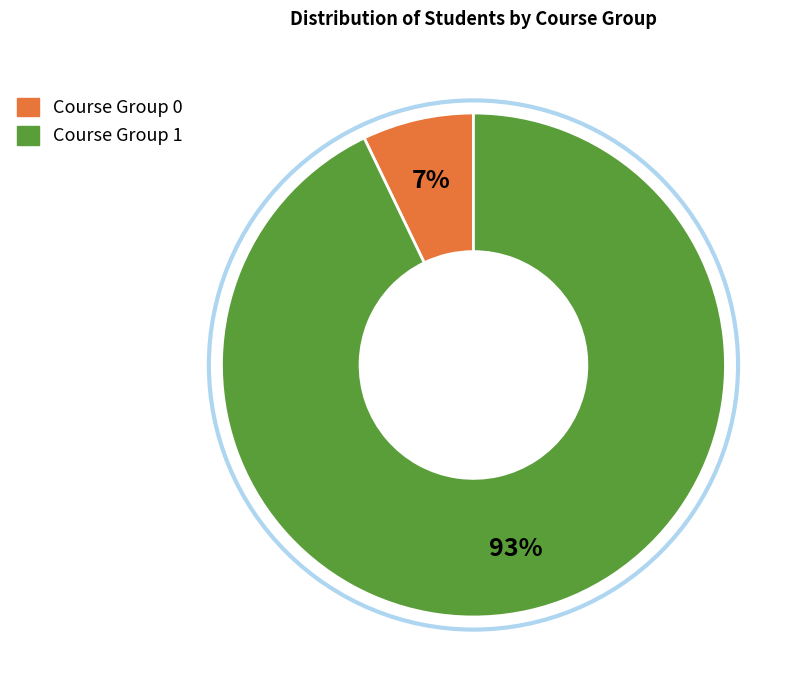

To the nearest percent, what portion does Course Group 0 represent?

7%